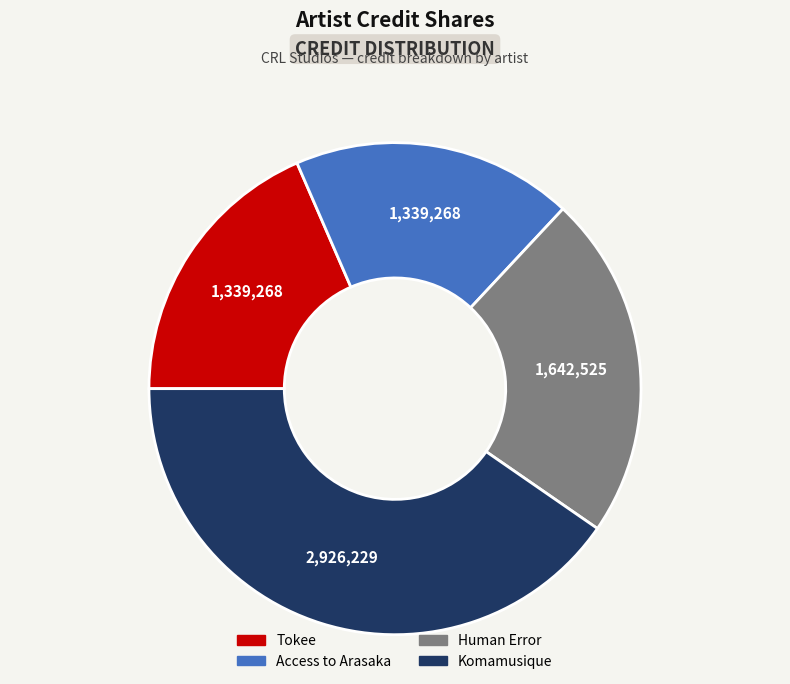

Which has a higher value, Access to Arasaka or Komamusique?

Komamusique